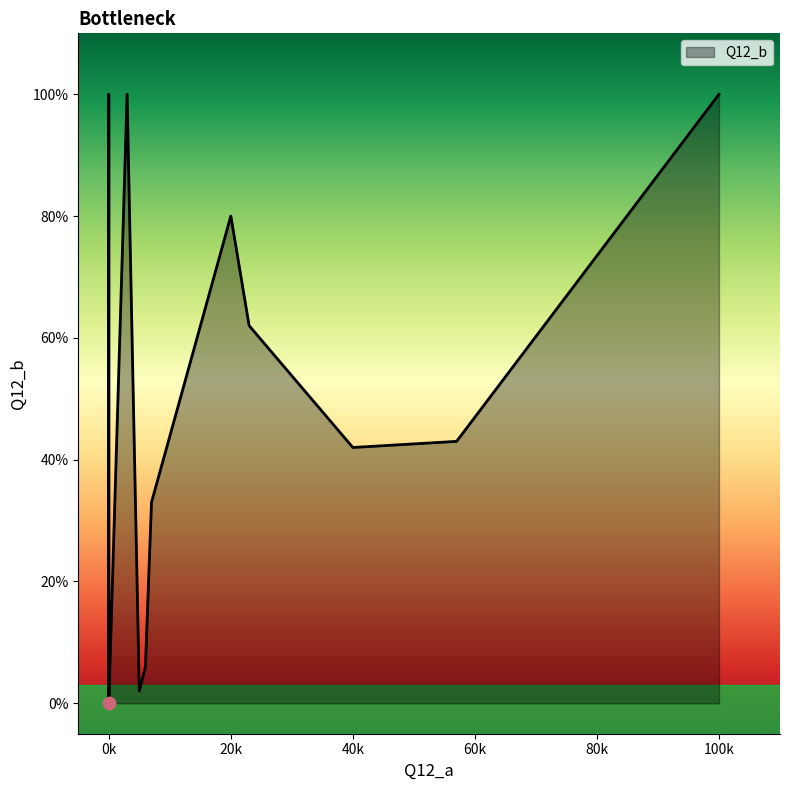

What is the change in value from 7 to 5?

-31